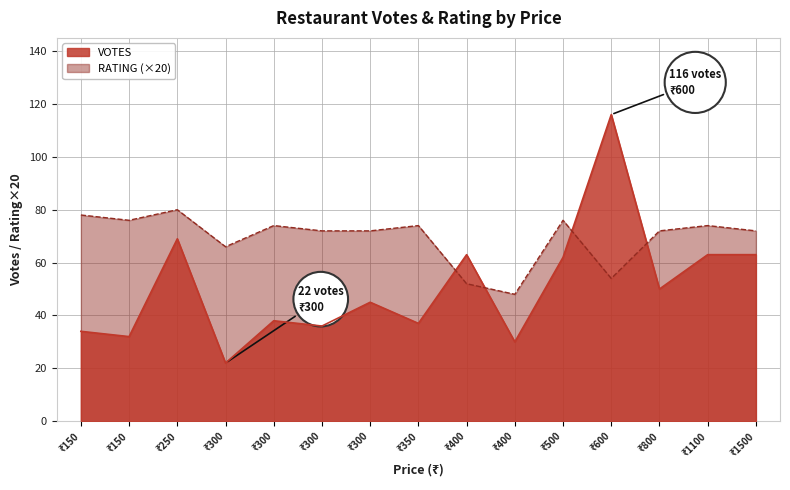

What is the difference between the maximum and second lowest values in the RATING series?

1.4